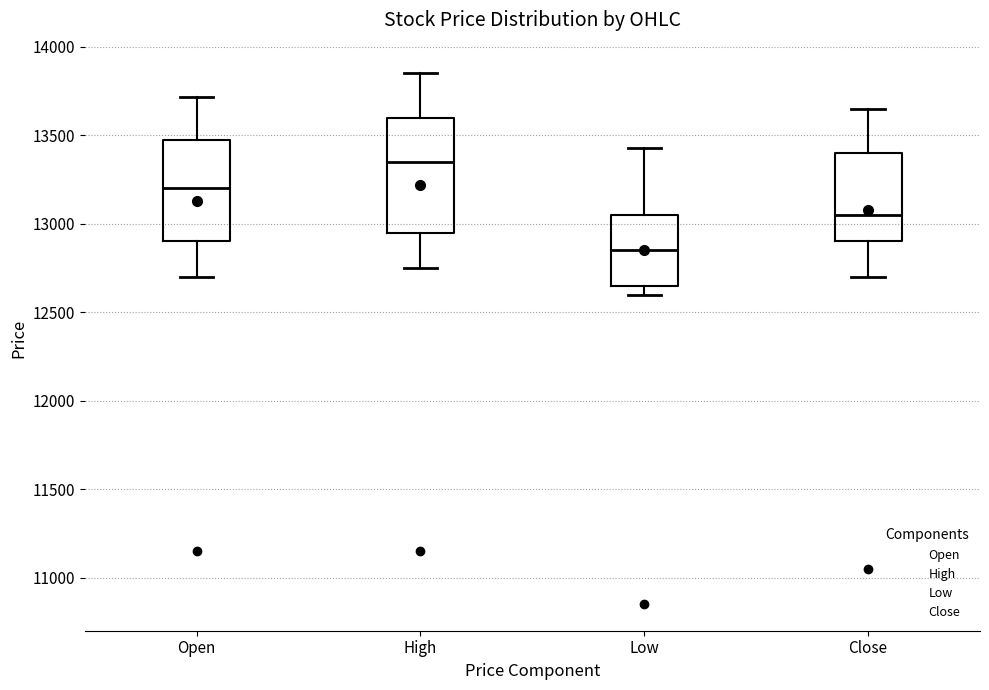

Which box's median line is the lowest?

Low